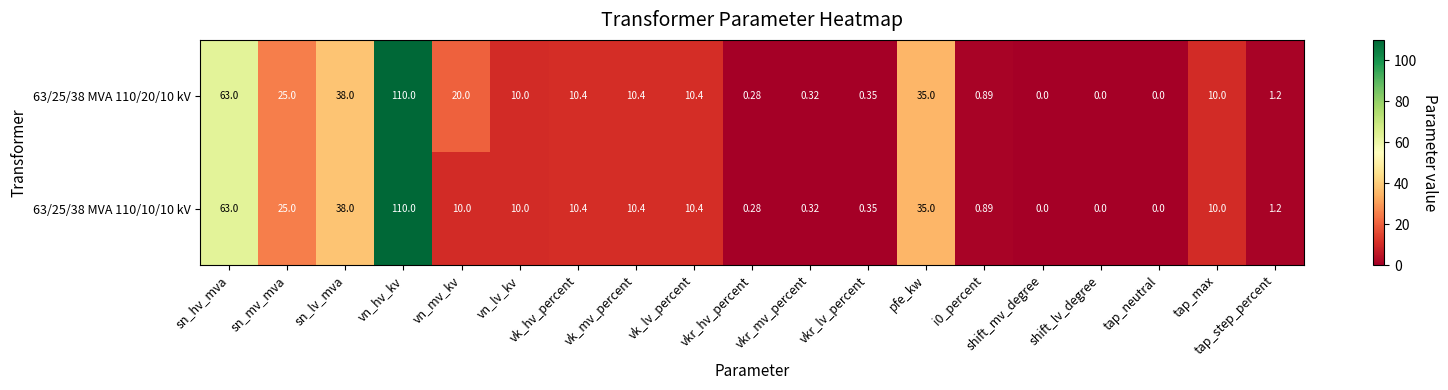

Is the value of 63/25/38 MVA 110/10/10 kV at pfe_kw greater than the value of 63/25/38 MVA 110/20/10 kV at vn_hv_kv?

No